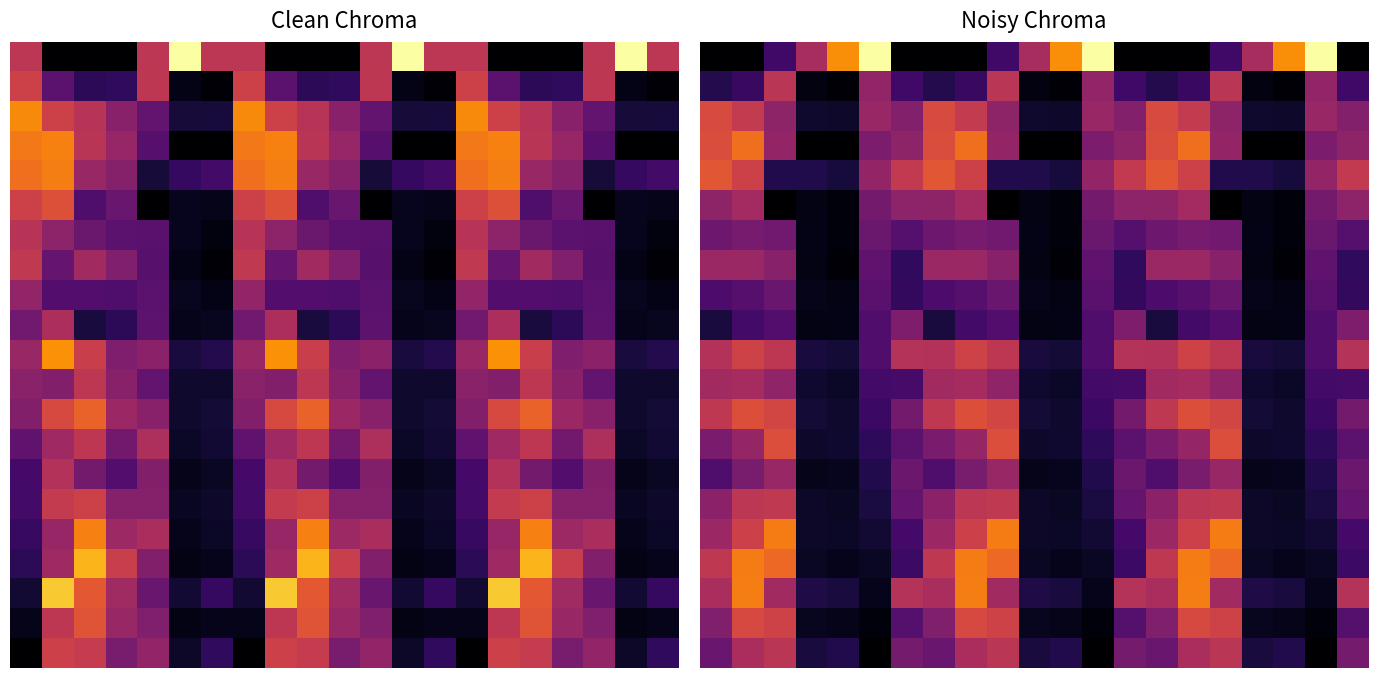

Count the number of categories in the chart.

21